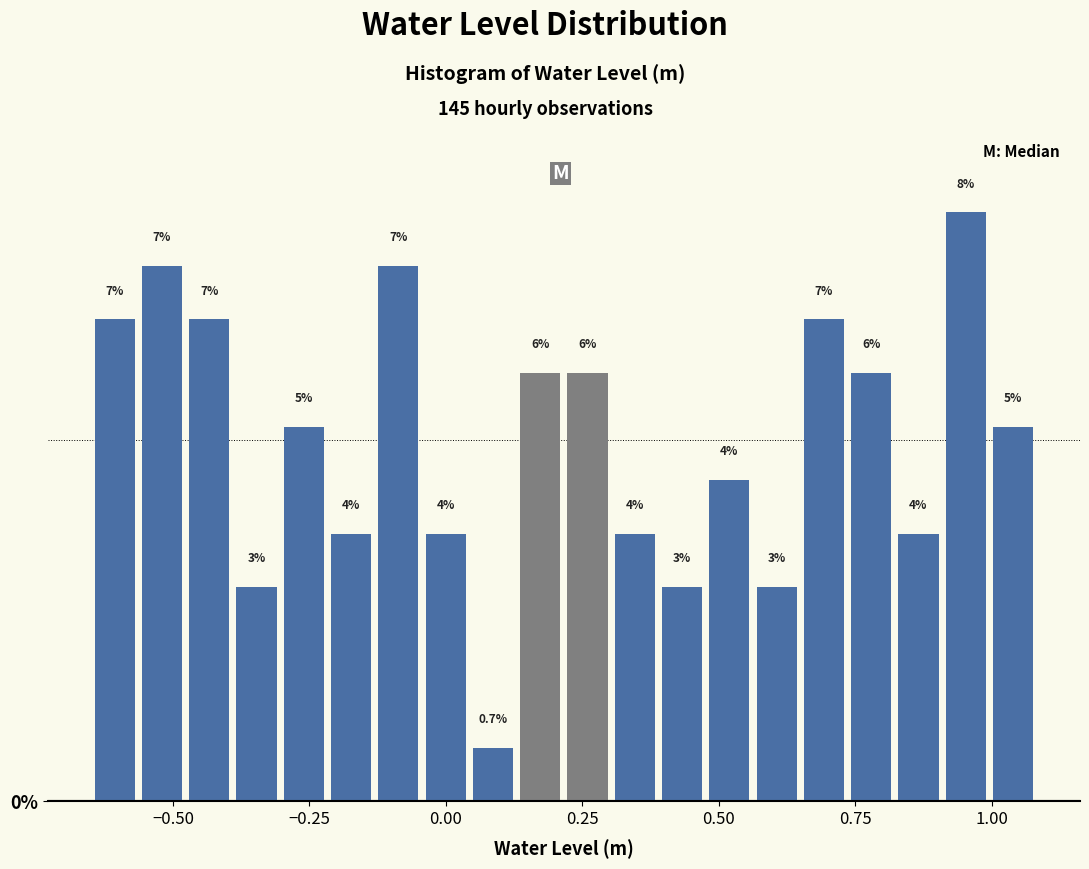

Read against the x-axis, roughly where is the centre of the tallest bar?

0.95